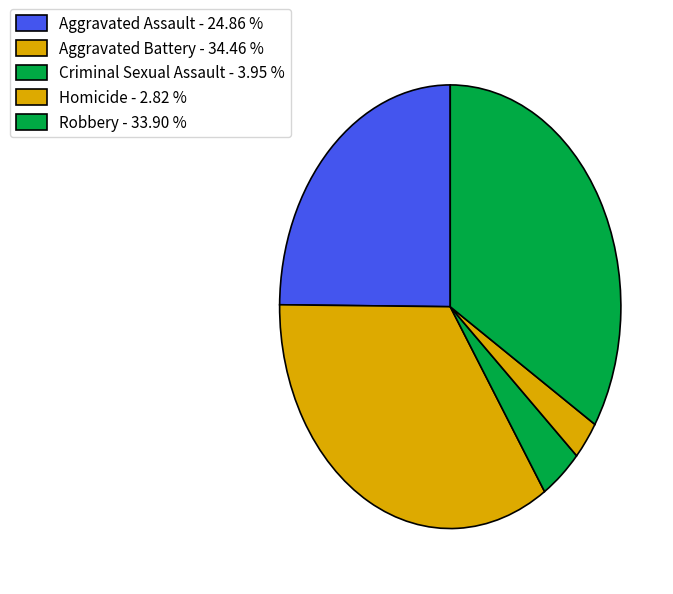

To the nearest percent, what is the difference between the Aggravated Assault and Homicide slice percentages?

22%